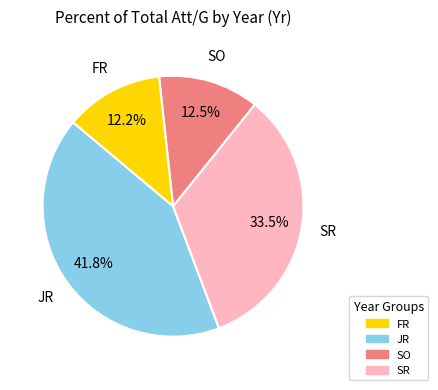

To the nearest percent, what is the combined percentage of SO and FR?

54%